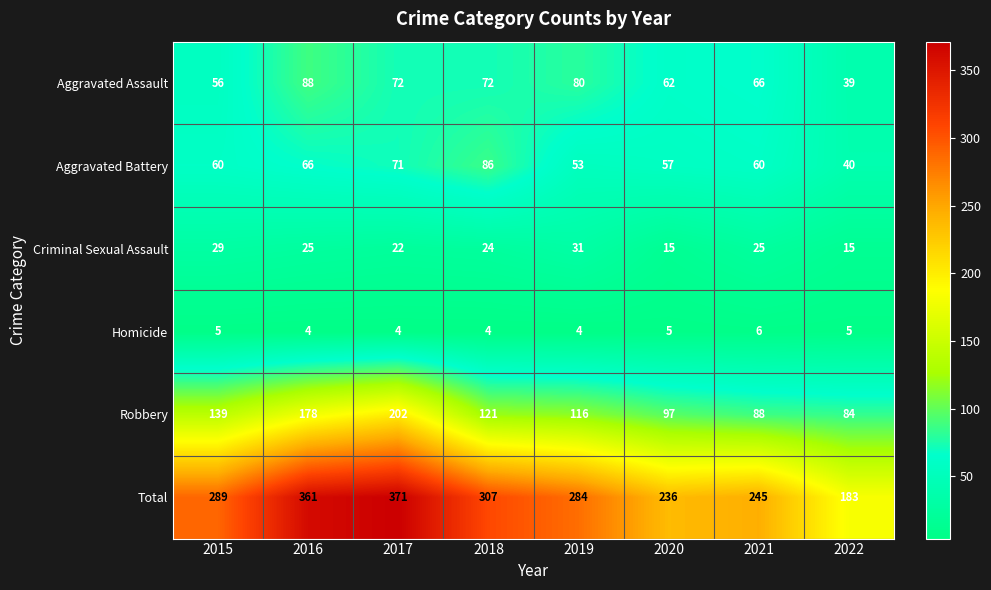

What is the sum of all Aggravated Battery values?

493